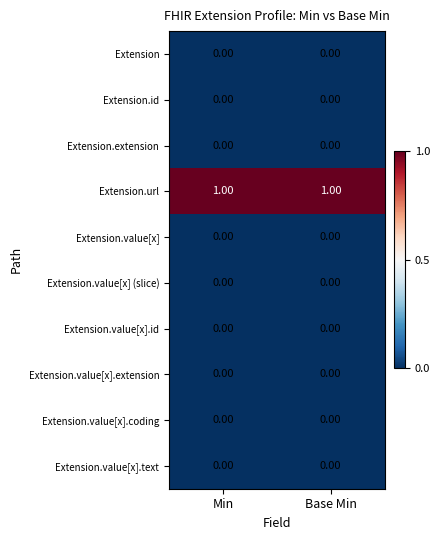

Which series has the largest total across all categories?

Extension.url